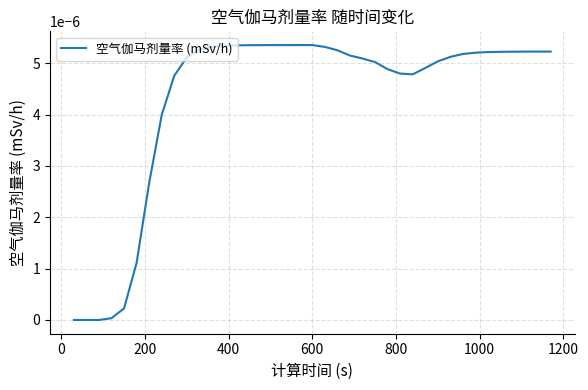

Does the chart have visible grid lines?

Yes